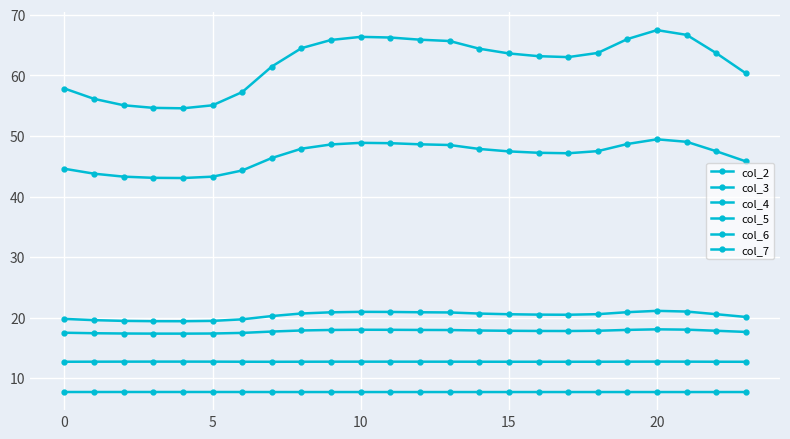

List the series in order of their peak value, highest first.

col_5, col_4, col_6, col_7, col_3, col_2